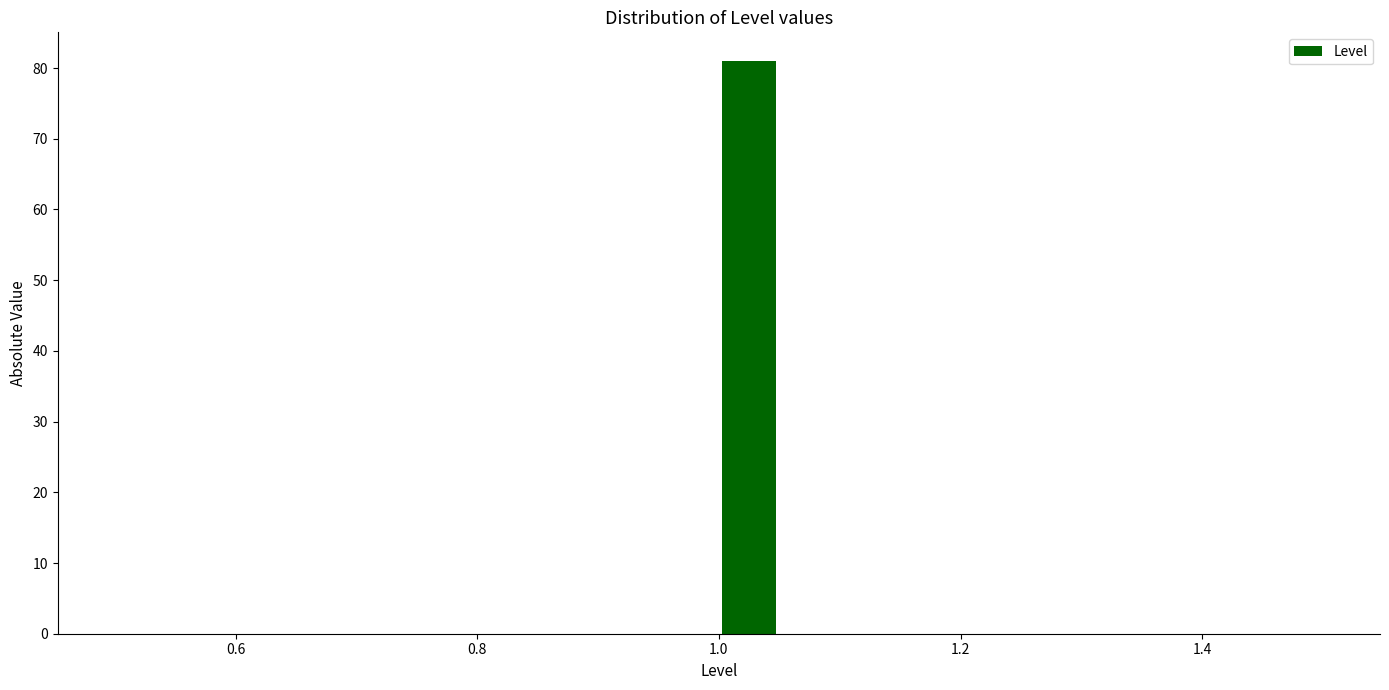

Around what value on the x-axis is the tallest bar? Give the approximate position of its centre, as read against the axis.

1.02